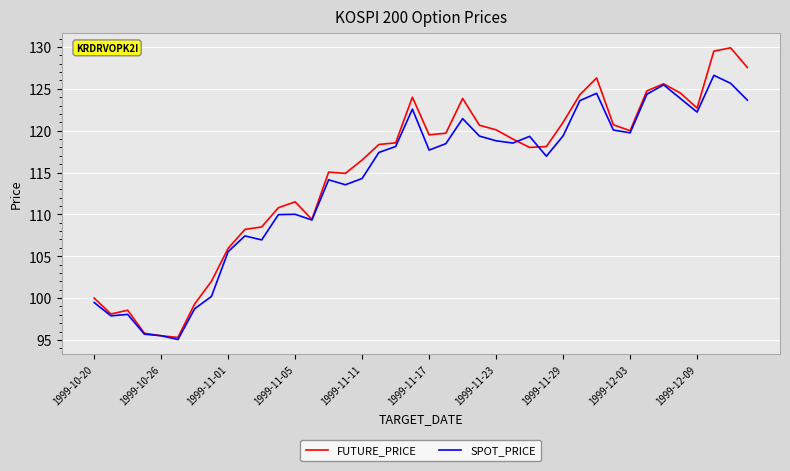

Which series has the largest range (max minus min)?

FUTURE_PRICE